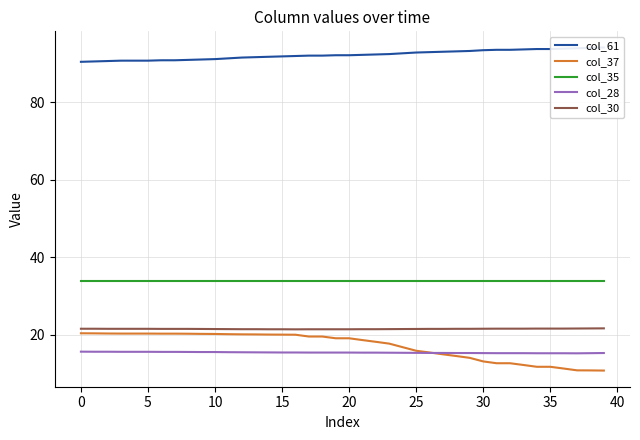

What is the sum of the col_35 values at 39 and 36?

67.9